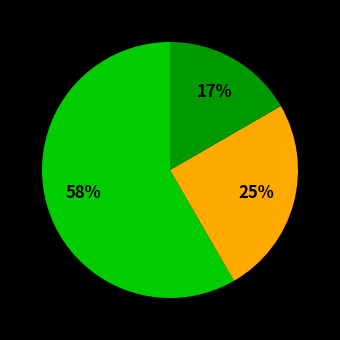

To the nearest percent, what is the average slice percentage?

33%